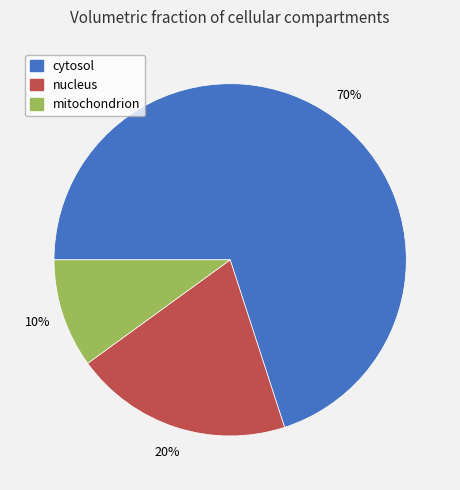

To the nearest percent, what percentage of the pie is mitochondrion?

10%